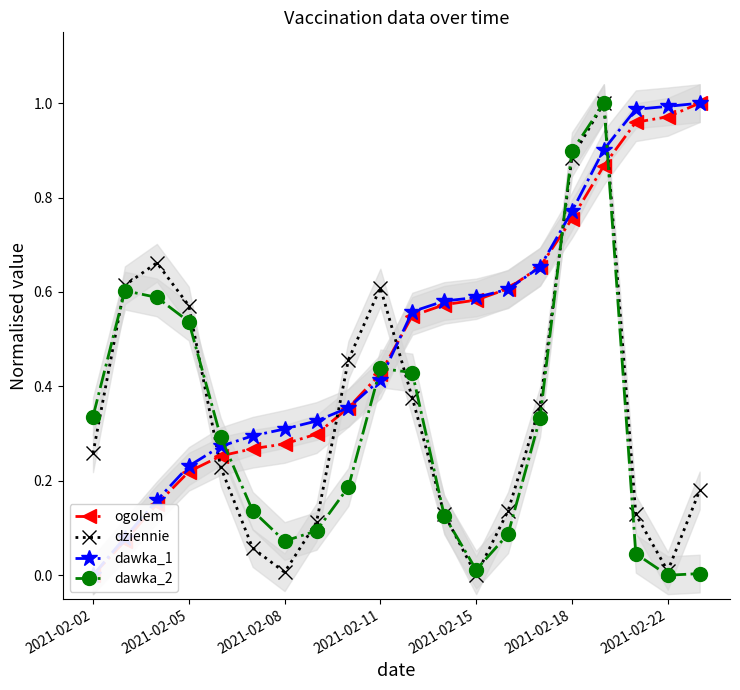

Which series ends up on top after the final intersection of ogolem and dawka_2?

ogolem